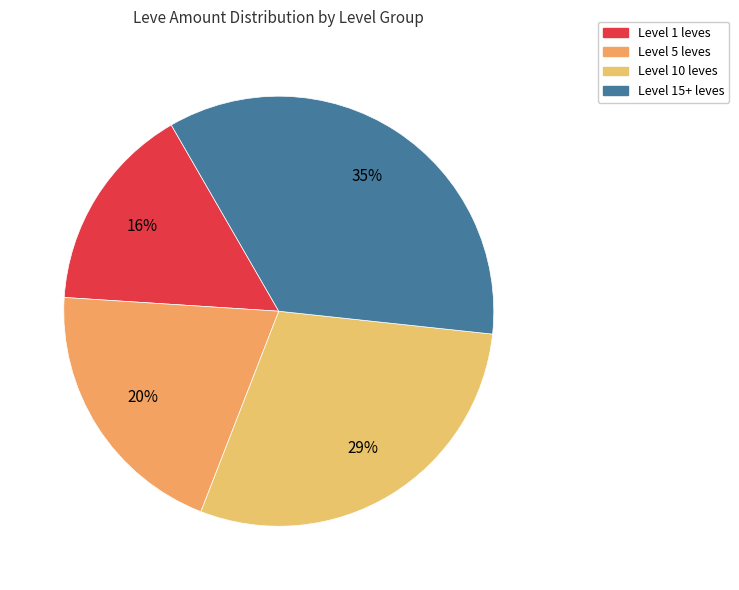

How many slices are in this pie chart?

4